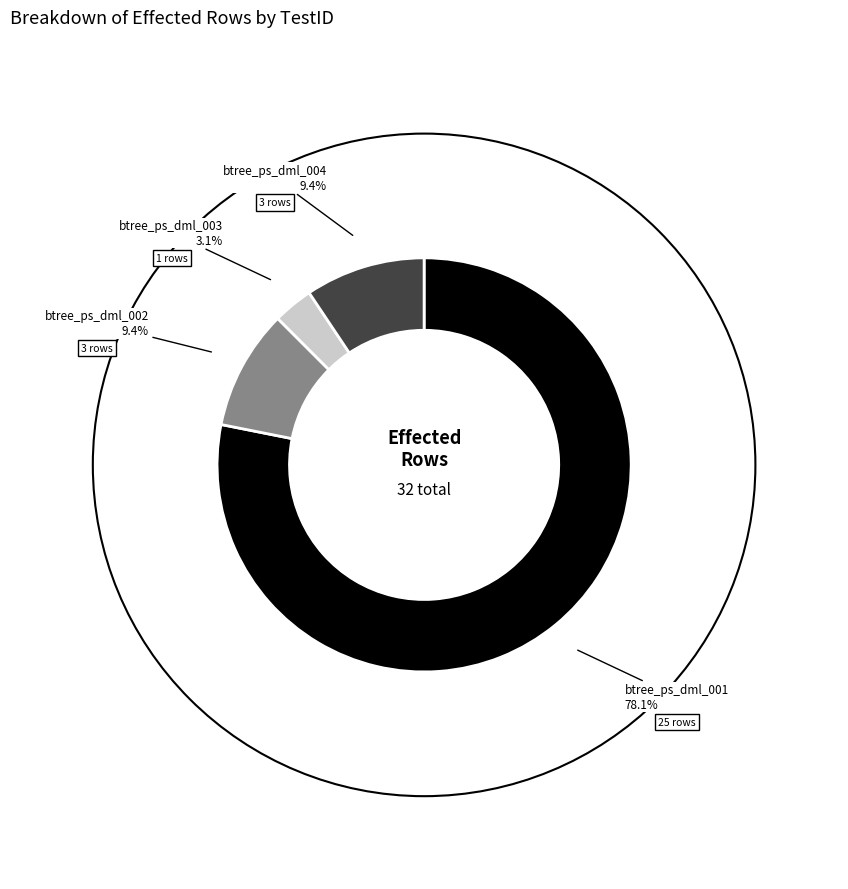

Does any single category account for the majority?

Yes